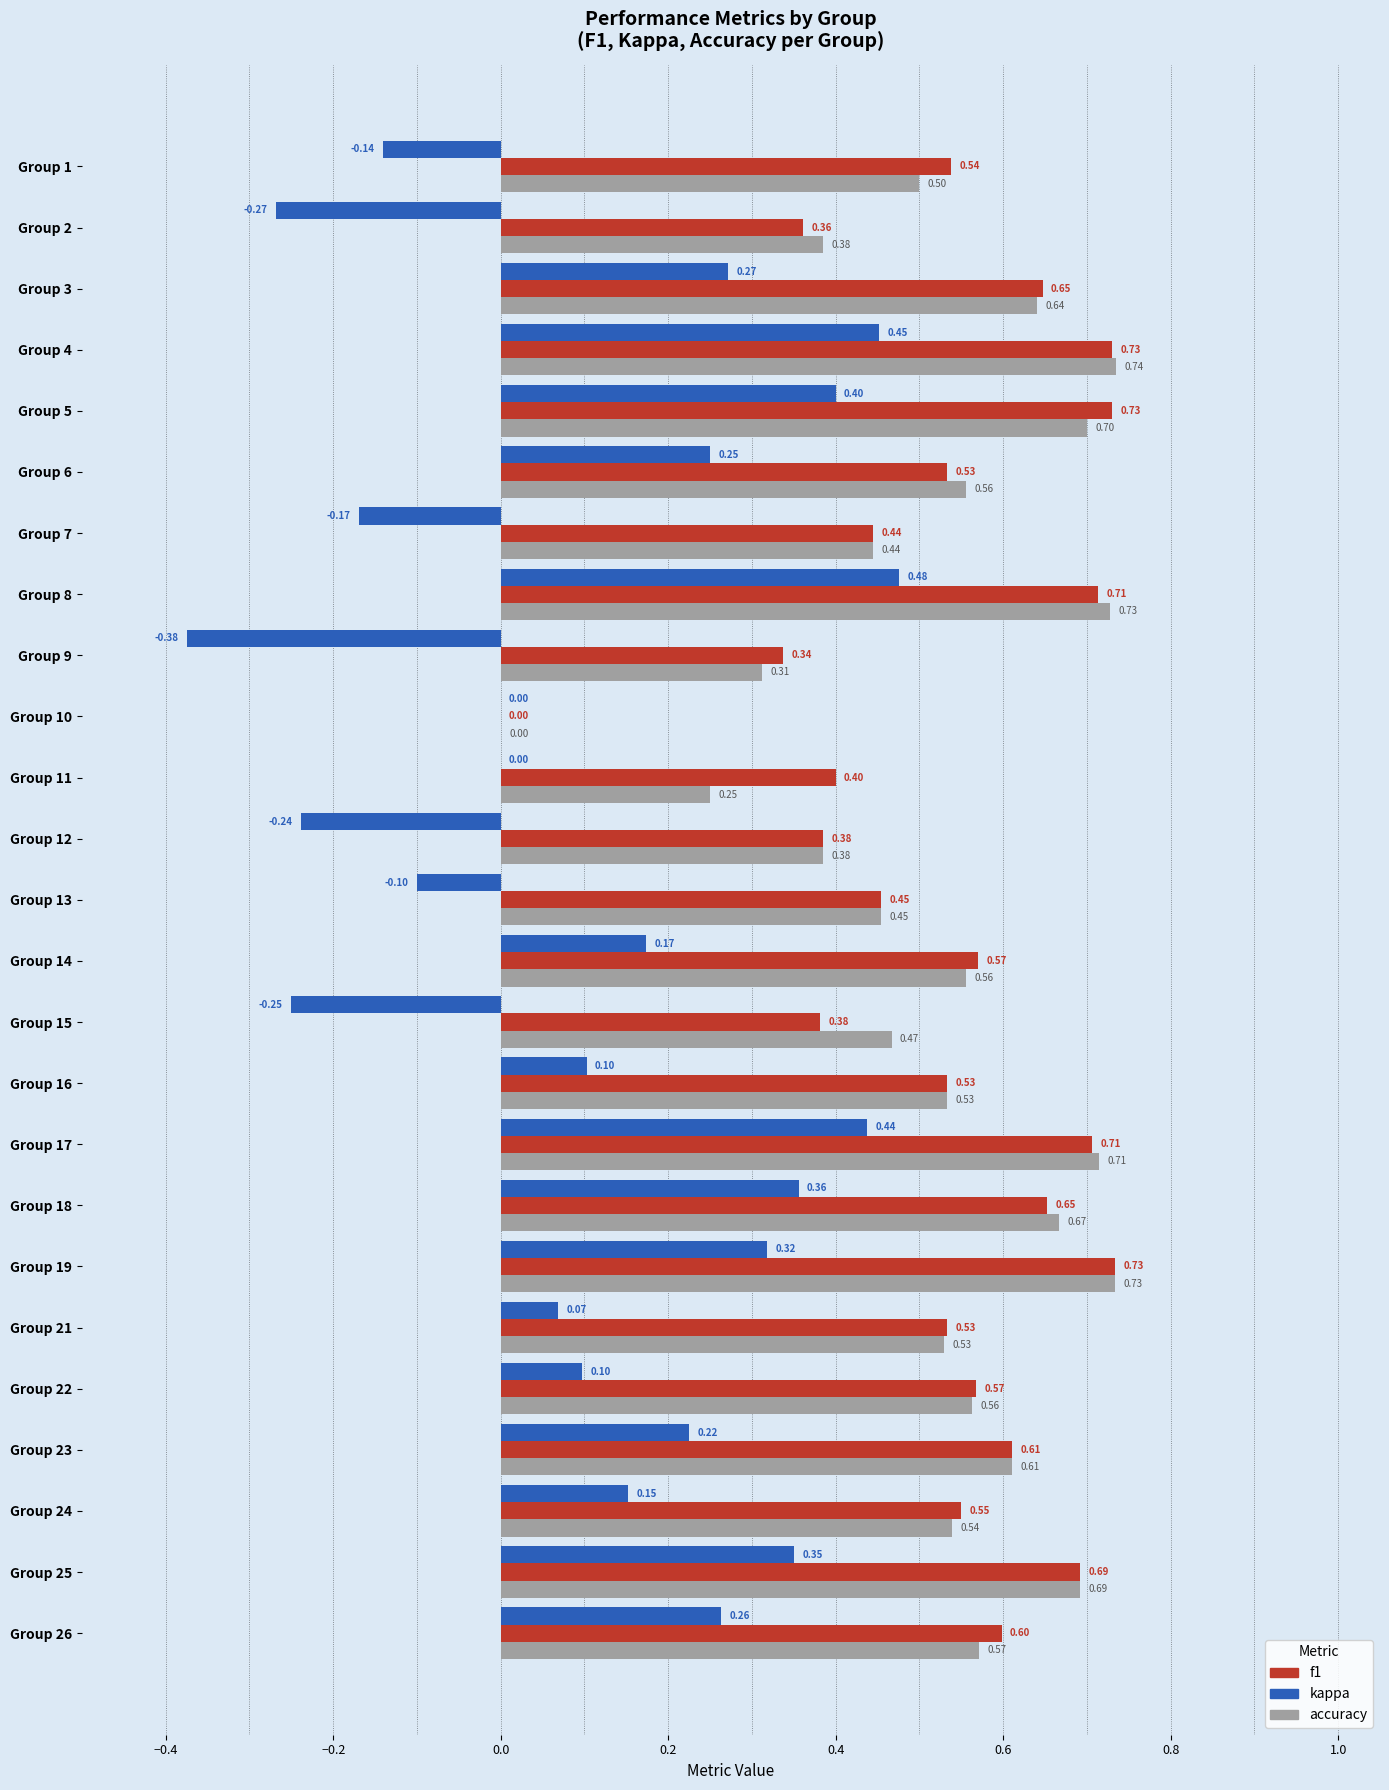

Which series has the largest total across all categories?

f1